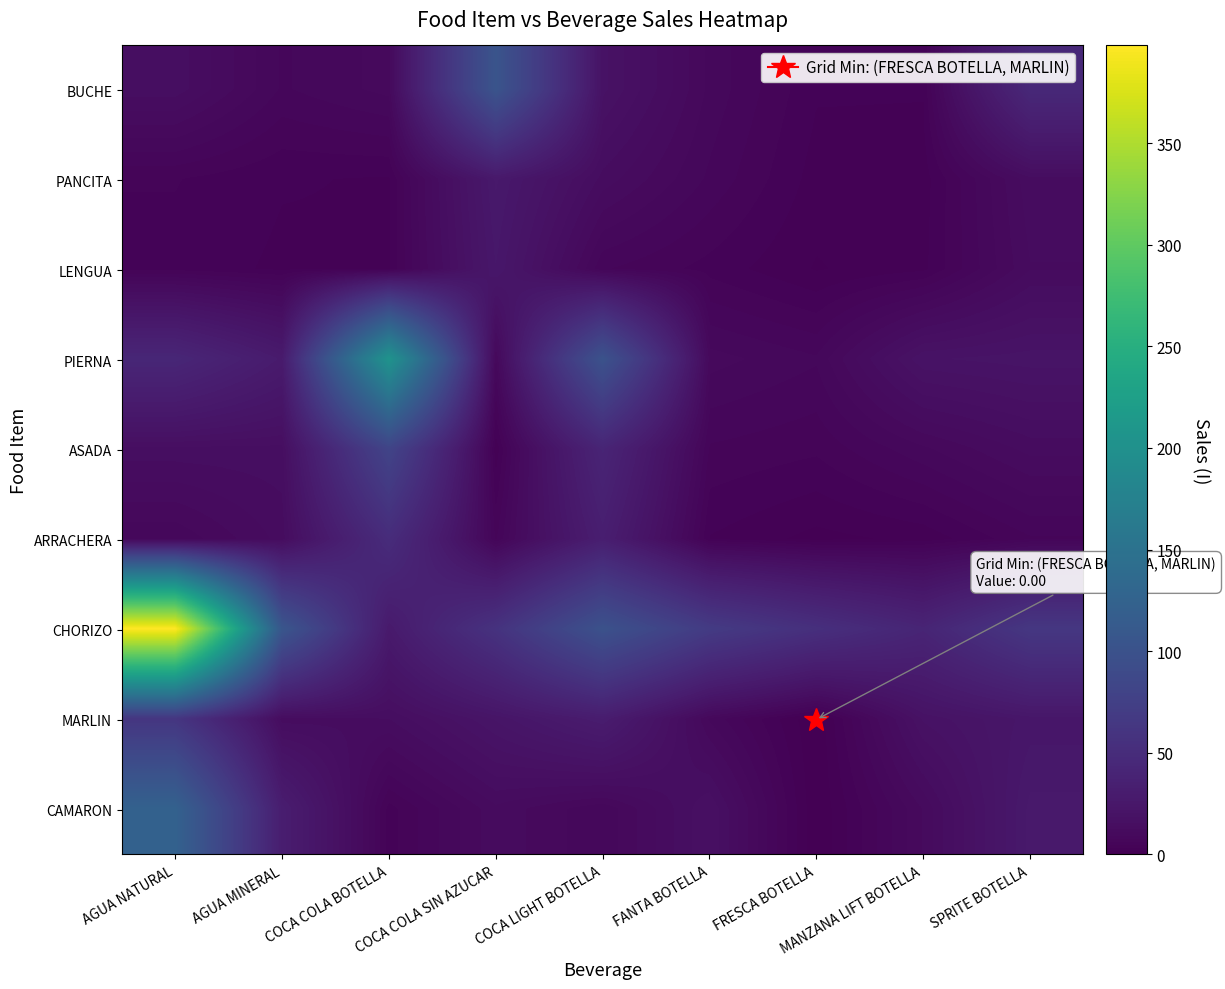

What is the total value across all series at SPRITE BOTELLA?

226.3